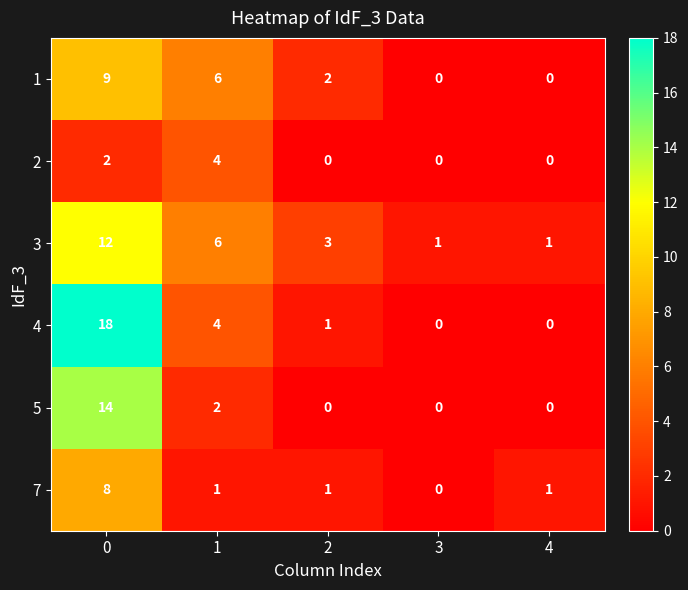

What is the maximum value shown in the chart?

18